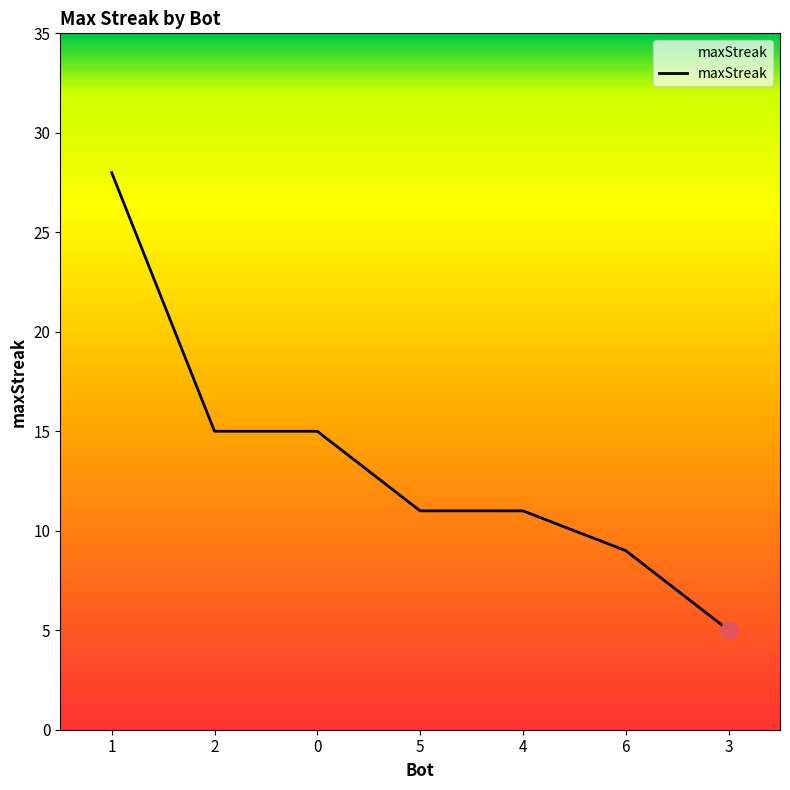

What is the sum of all values?

94